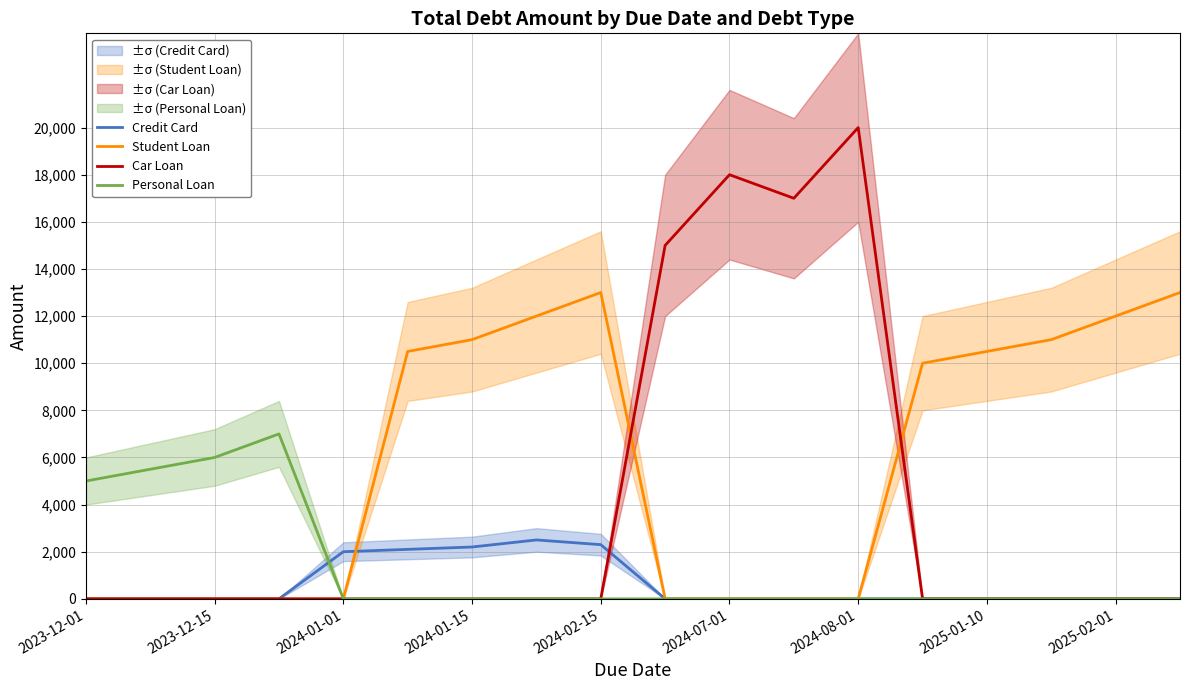

What is the highest value of the Student Loan series?

13000